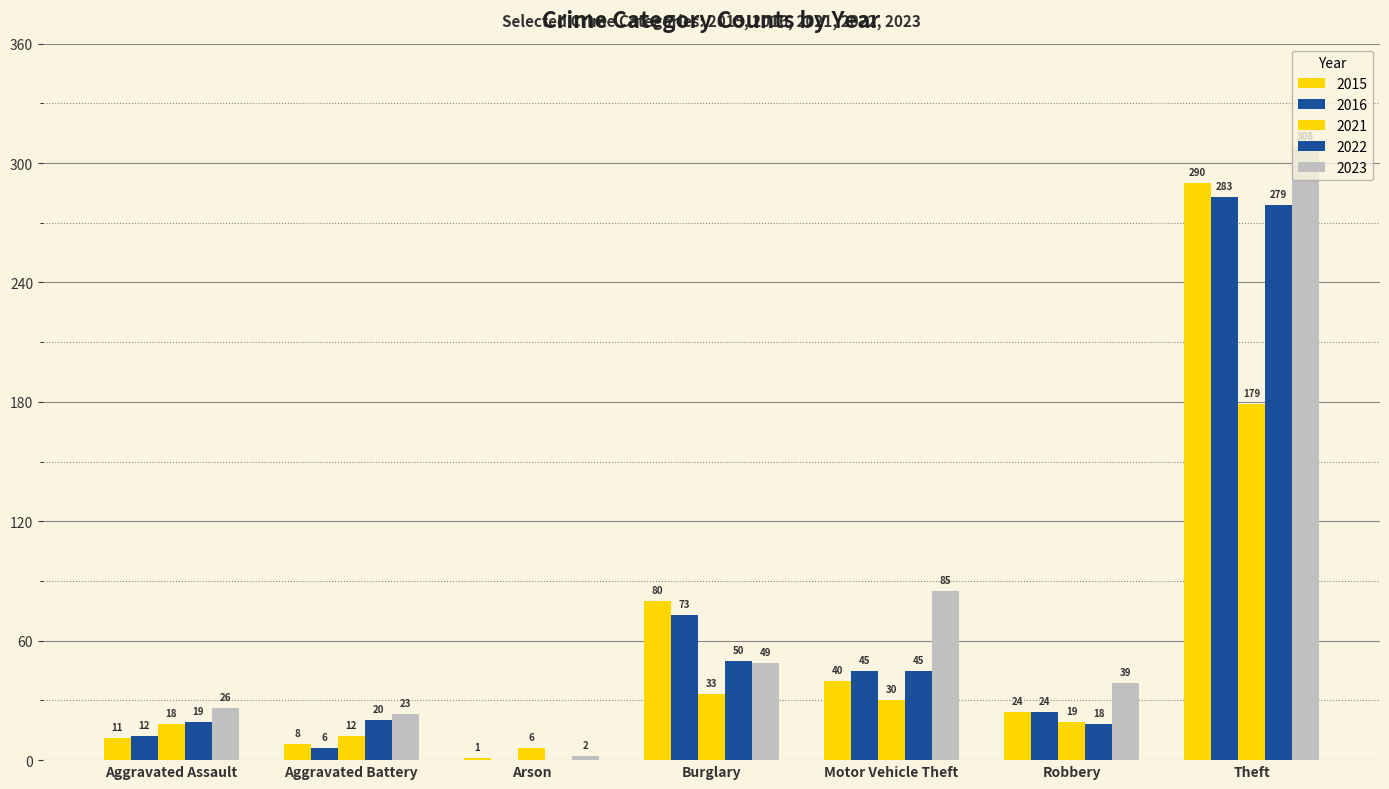

How many series are shown in this chart?

5